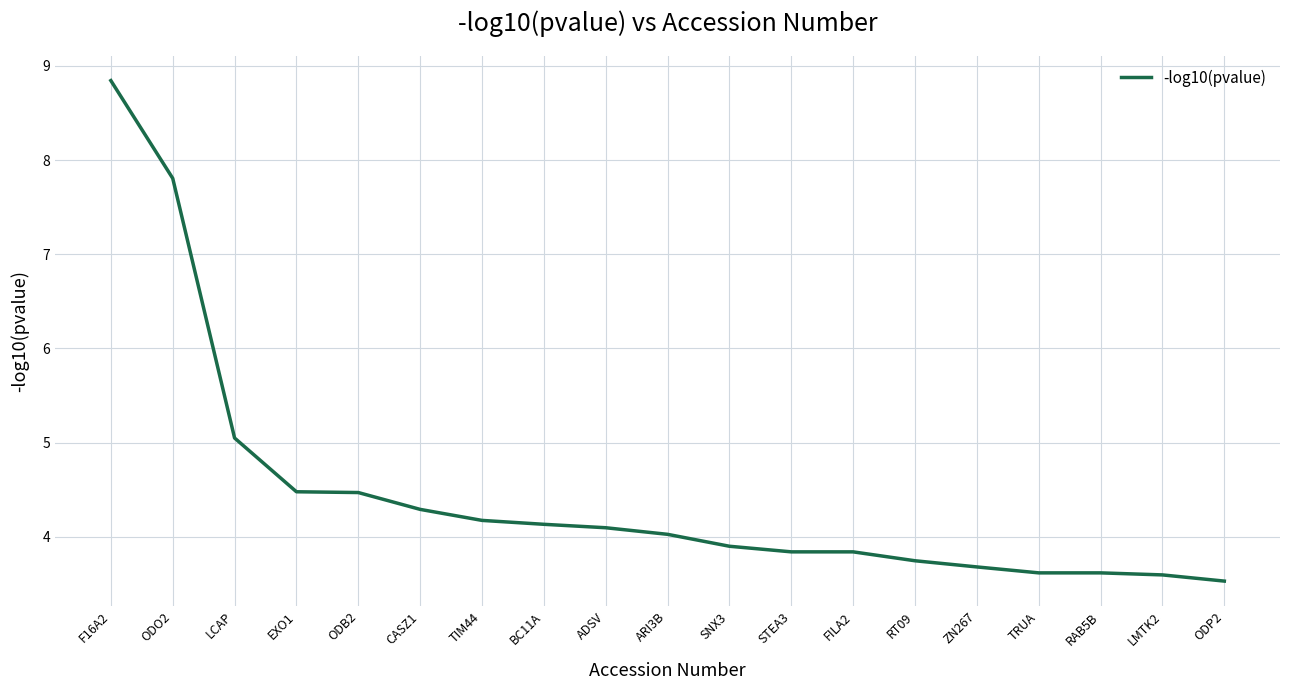

Which label corresponds to the smallest value in the chart?

ODP2